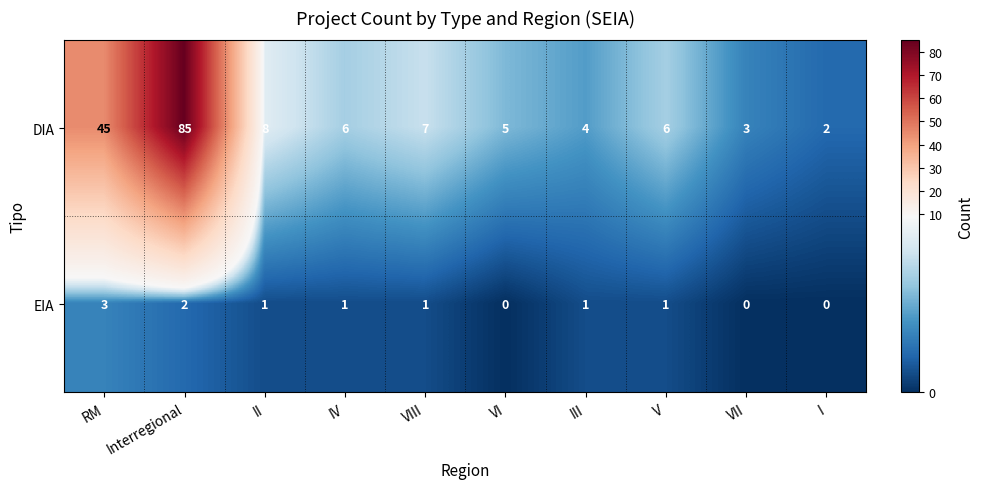

Reading right to left, transcribe all the data shown in this chart.

DIA: I=2	VII=3	V=6	III=4	VI=5	VIII=7	IV=6	II=8	Interregional=85	RM=45
EIA: I=0	VII=0	V=1	III=1	VI=0	VIII=1	IV=1	II=1	Interregional=2	RM=3